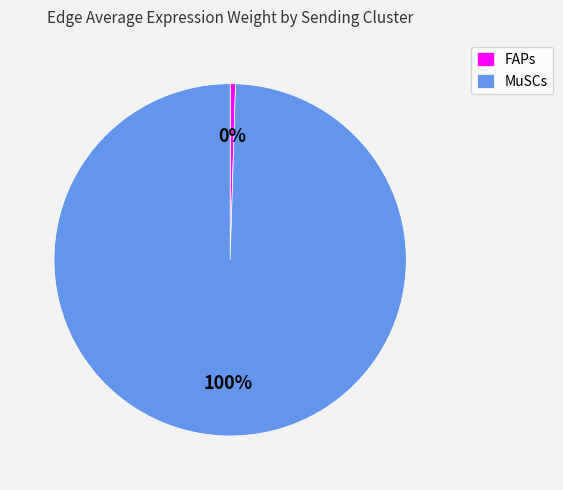

How many segments does this pie chart have?

2